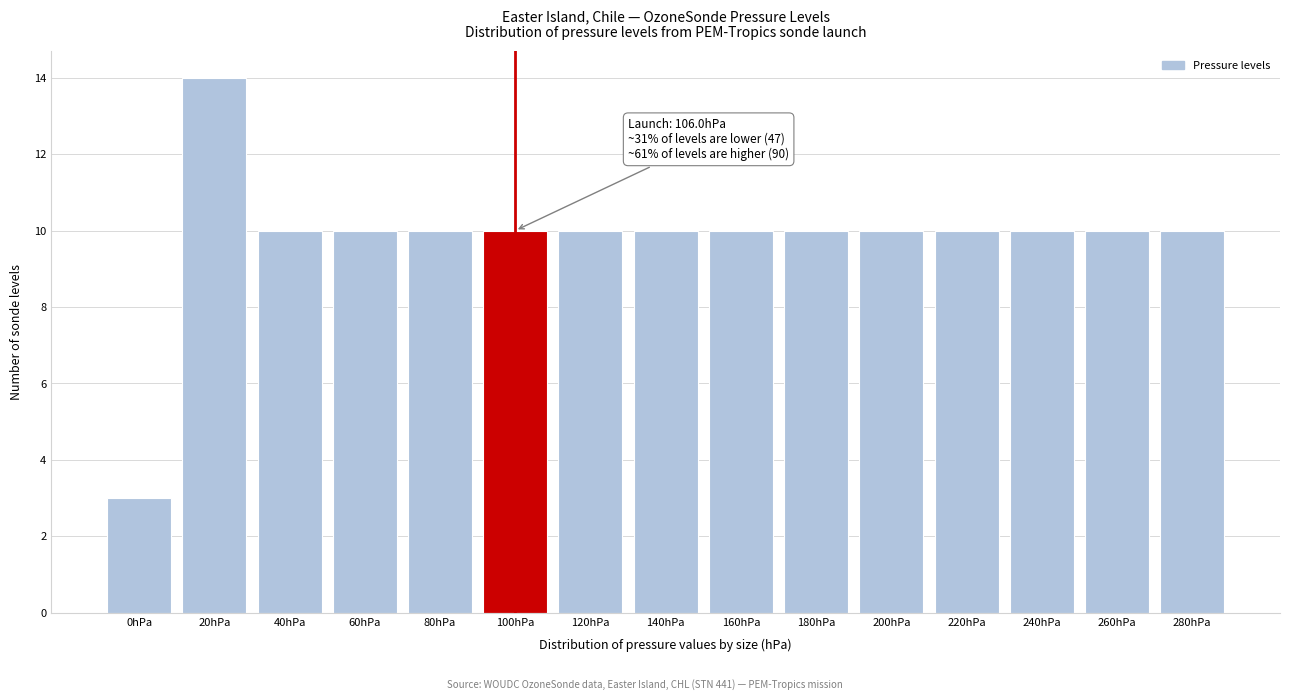

Reading left to right, list all the values displayed in this chart.

3	14	10	10	10	10	10	10	10	10	10	10	10	10	10